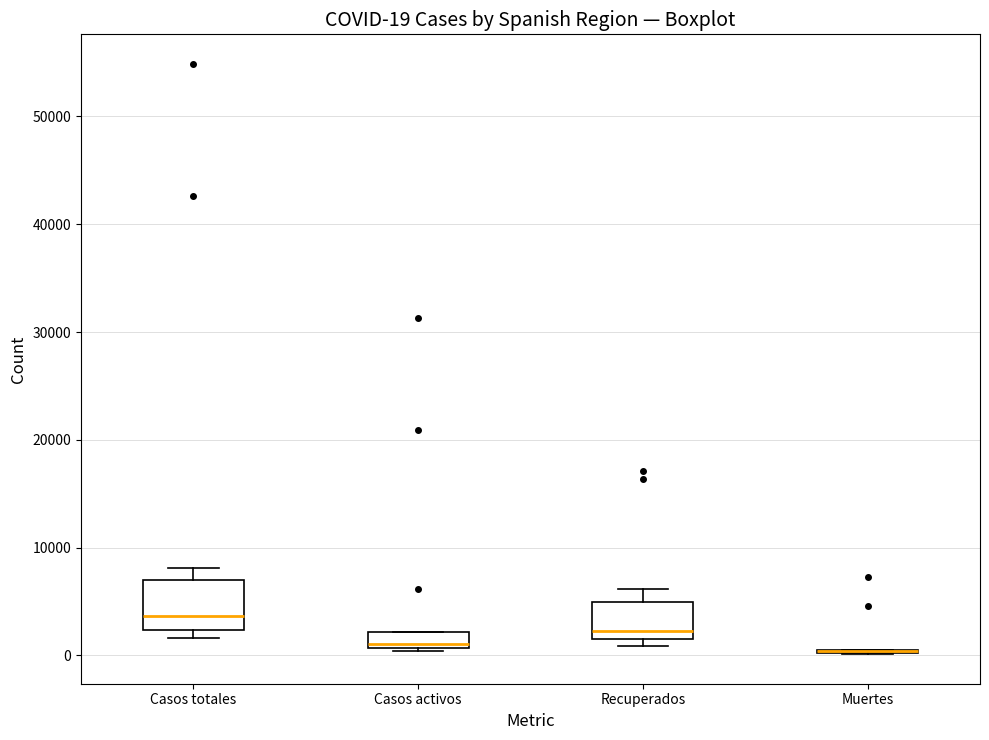

Comparing the boxes themselves (not the whiskers), which one is the tallest?

Casos totales